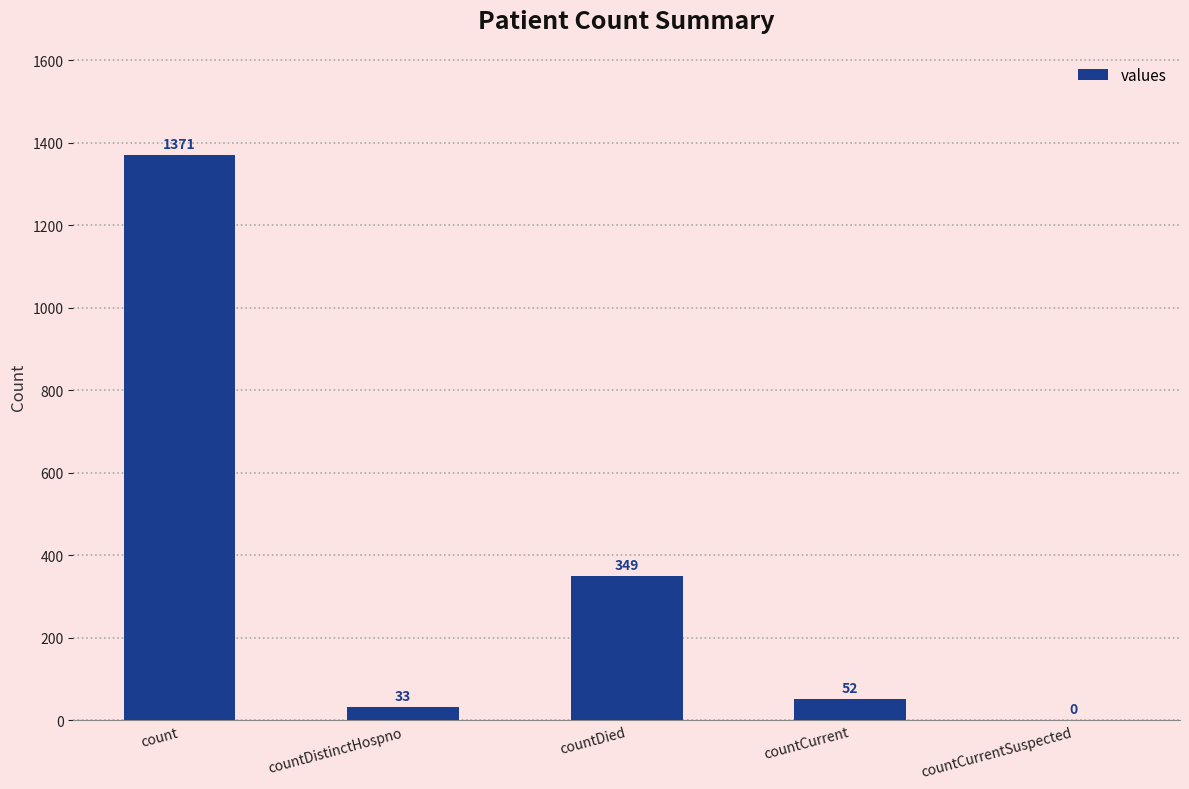

What is the sum of all values?

1805